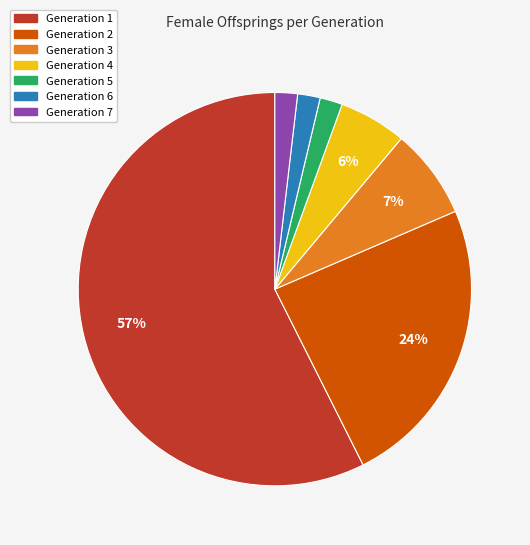

Does any single category account for the majority?

Yes